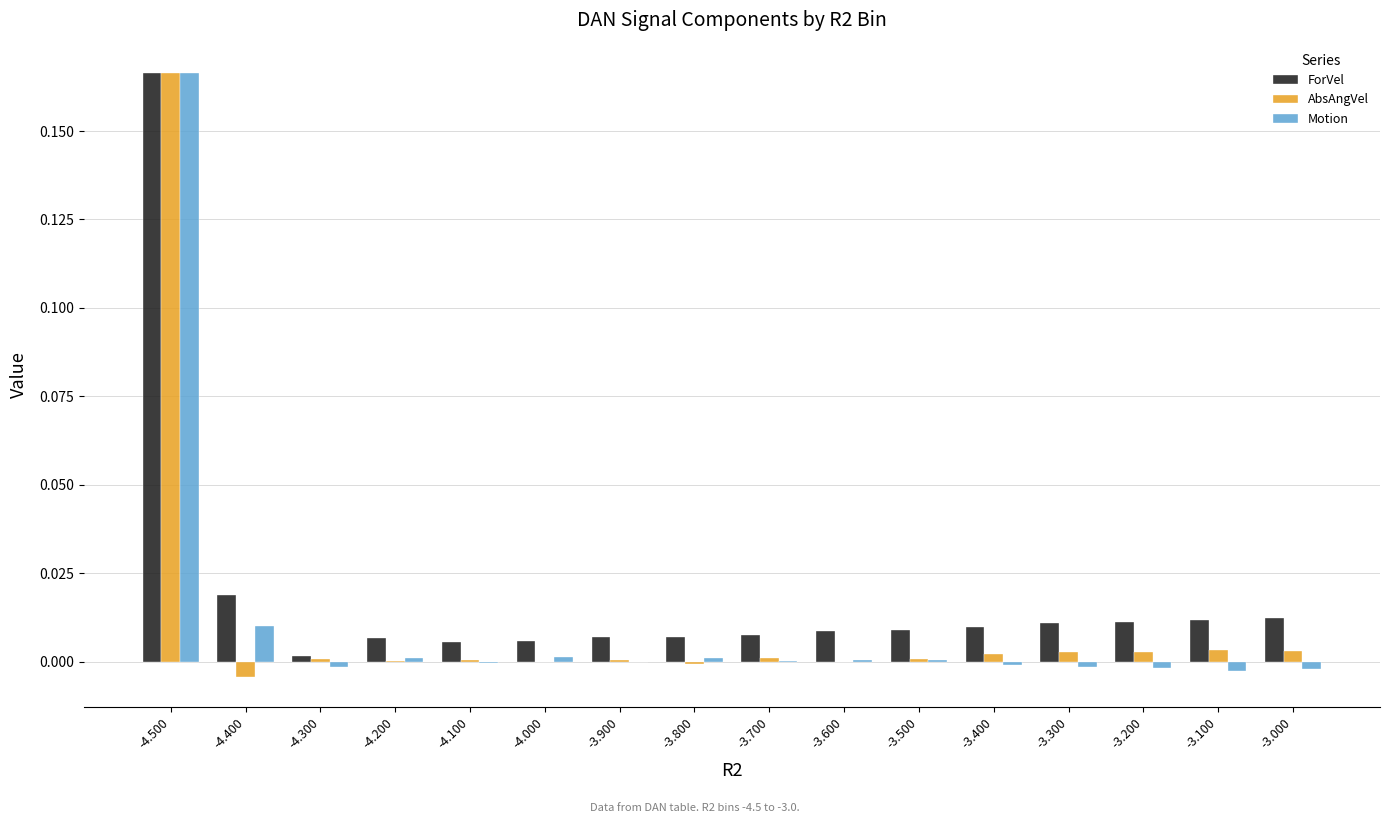

Is the value of ForVel at -3.500 greater than the value of Motion at -3.000?

Yes